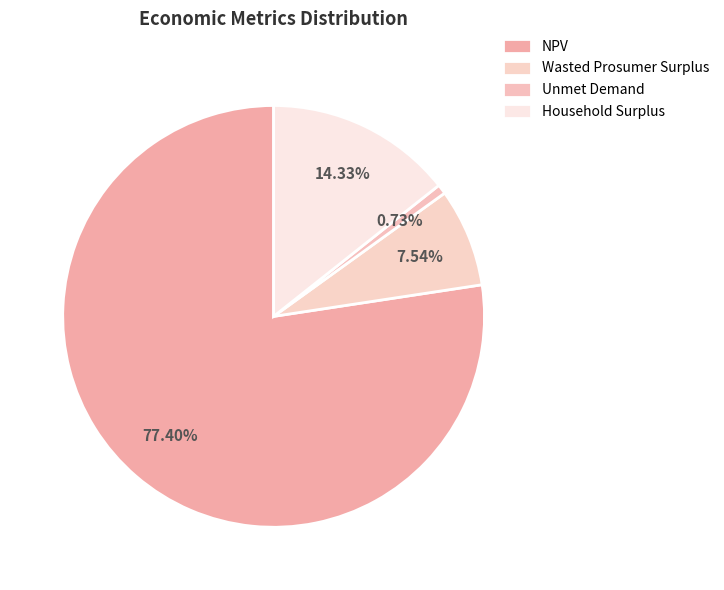

Count the number of slices in the pie.

4